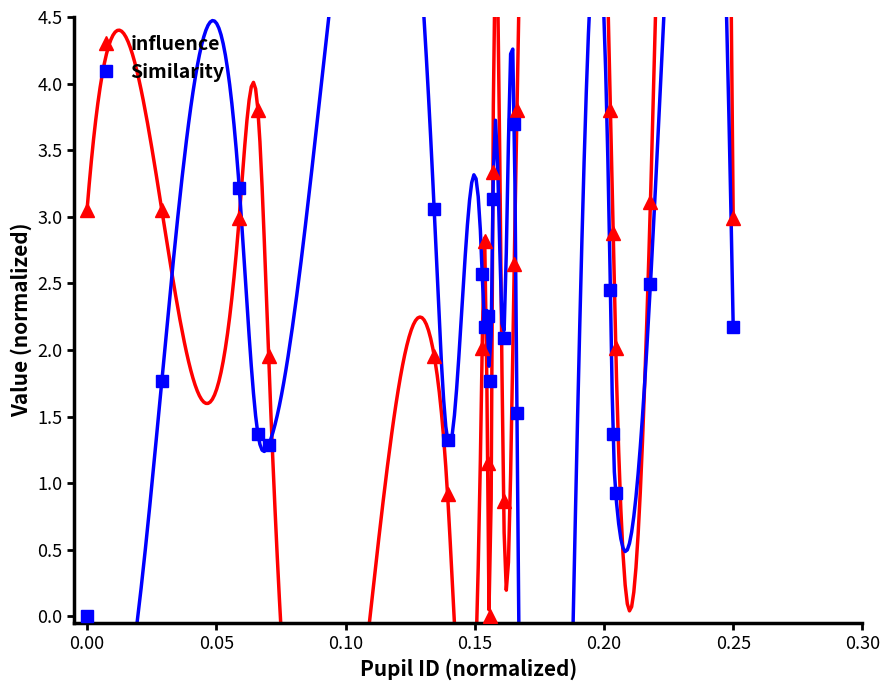

True or false: Similarity and influence intersect in this chart.

True